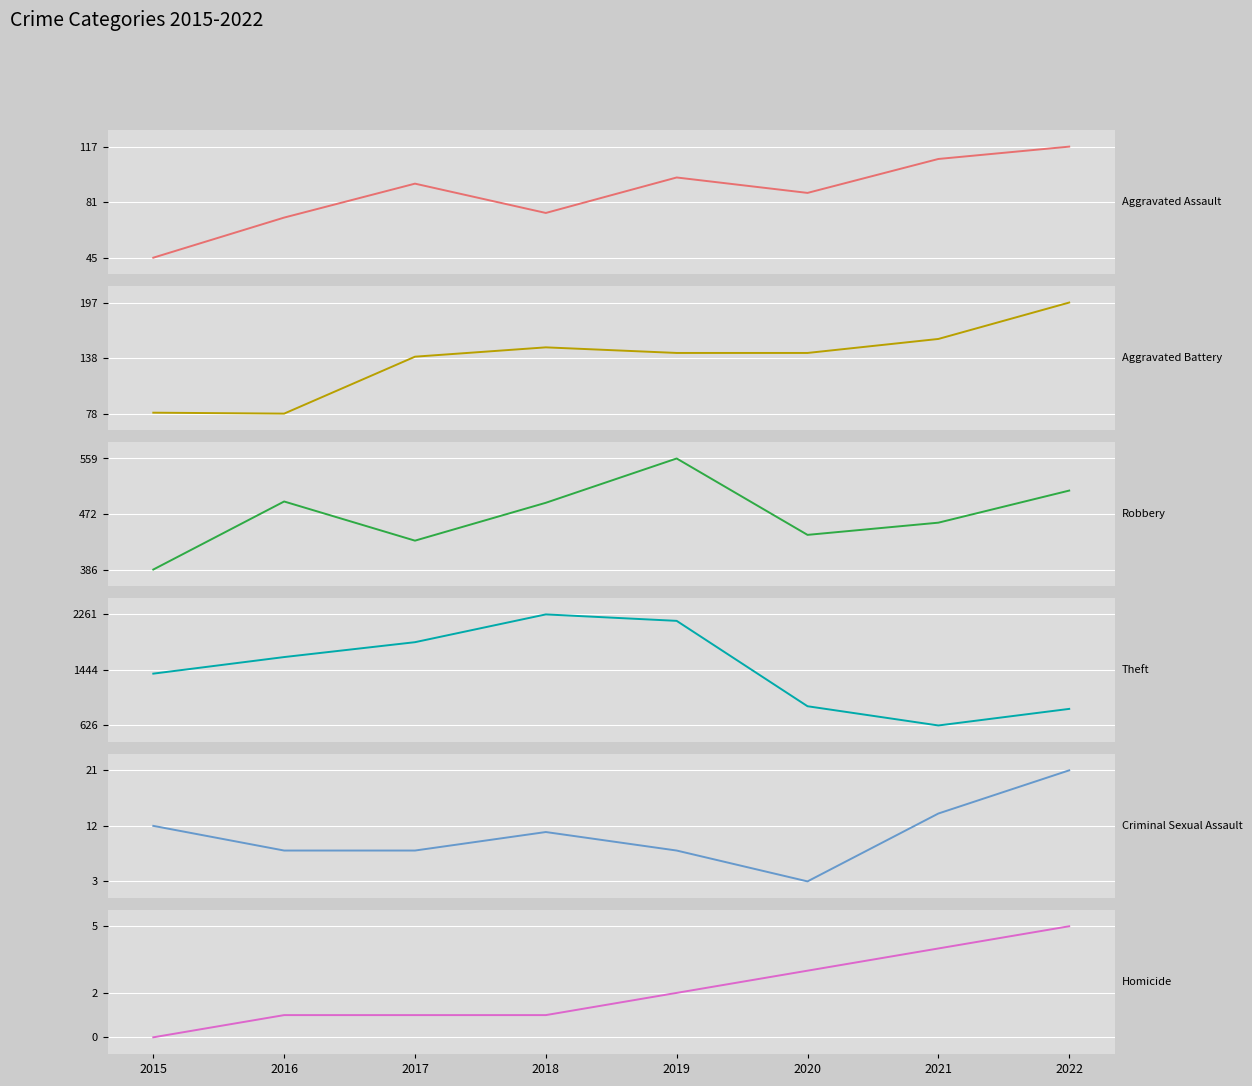

At which category does Robbery reach its first local peak?

2016